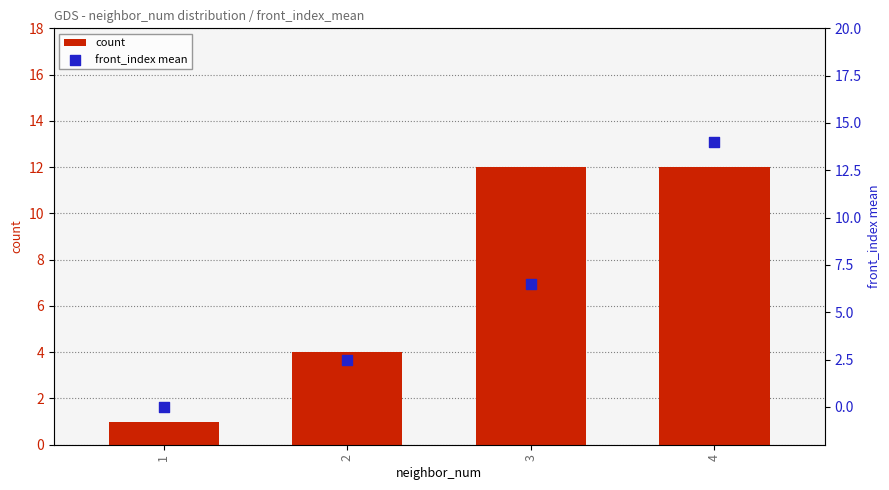

Which series contains the highest Y value?

front_index mean